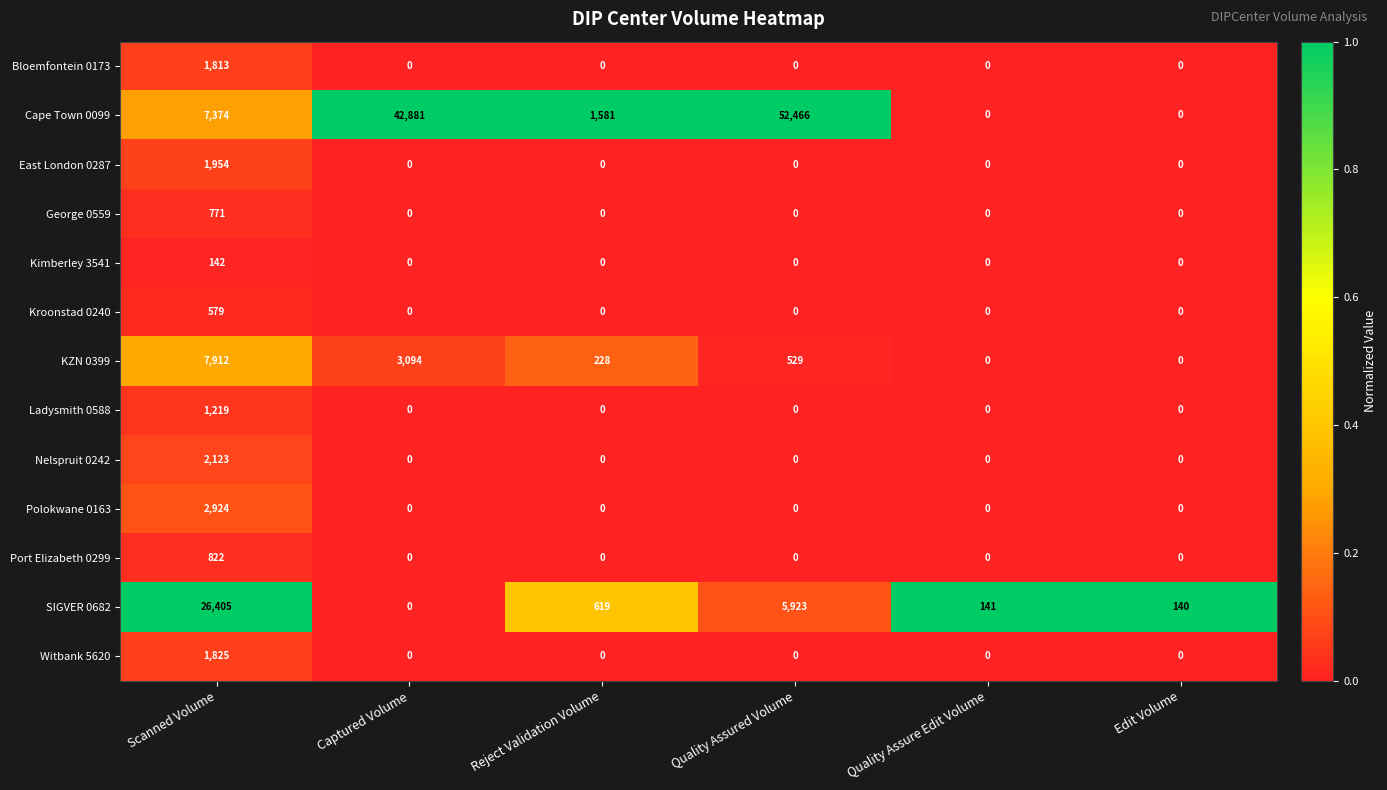

Count the number of categories in the chart.

6